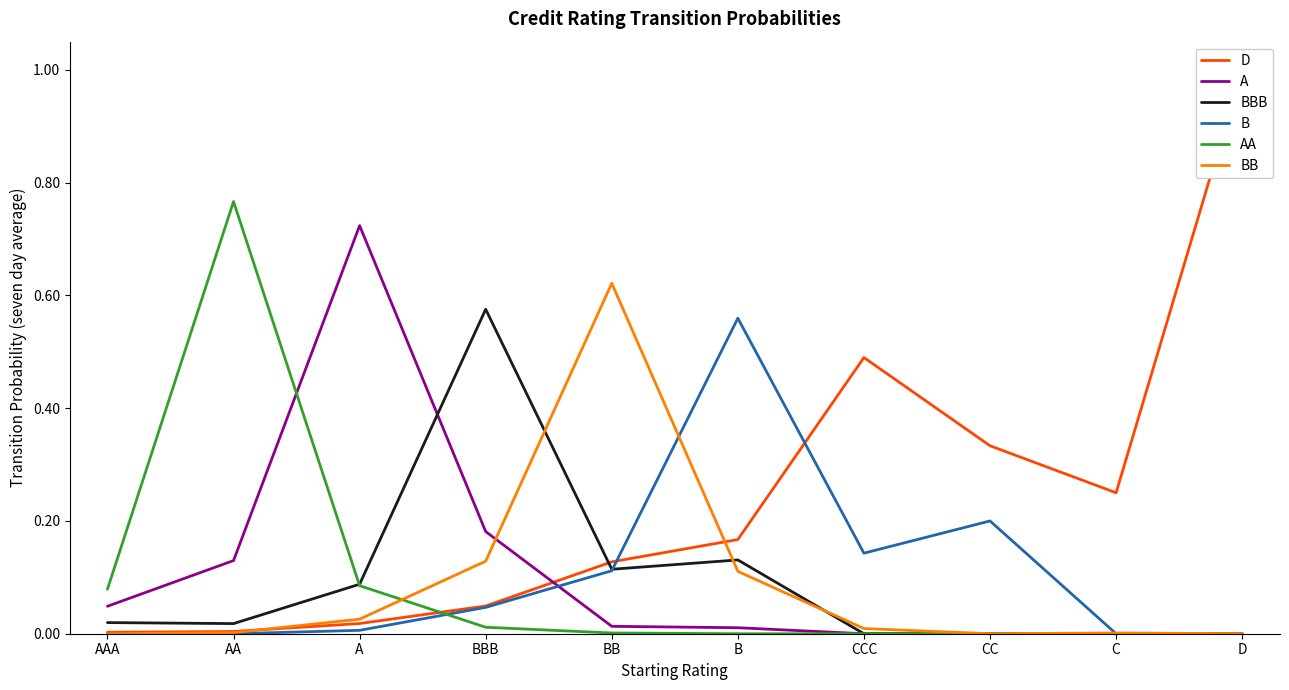

What is the difference between the maximum and minimum values in the D series?

1.0